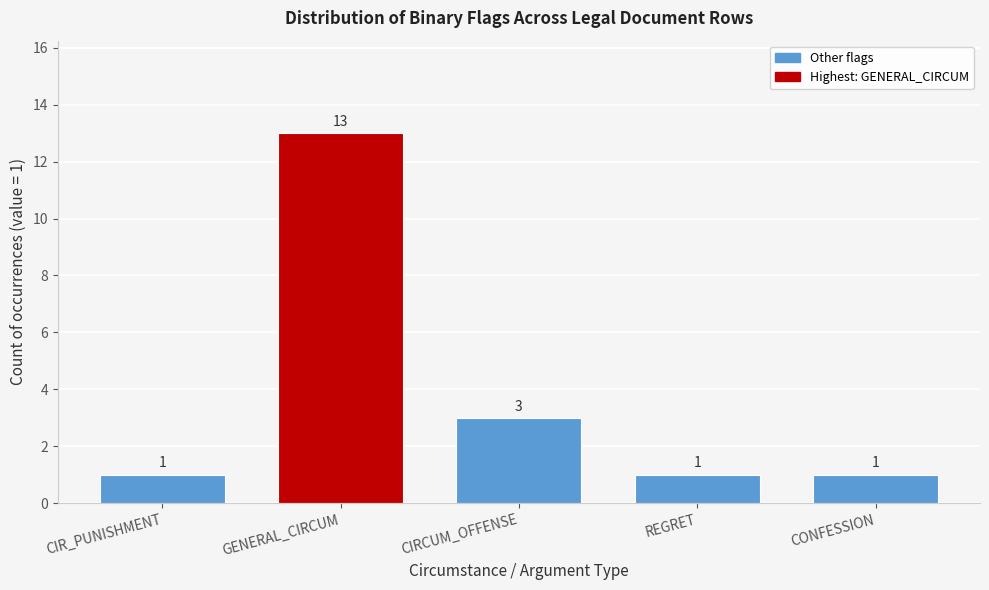

Reading right to left, list all the values displayed in this chart.

1	1	3	13	1